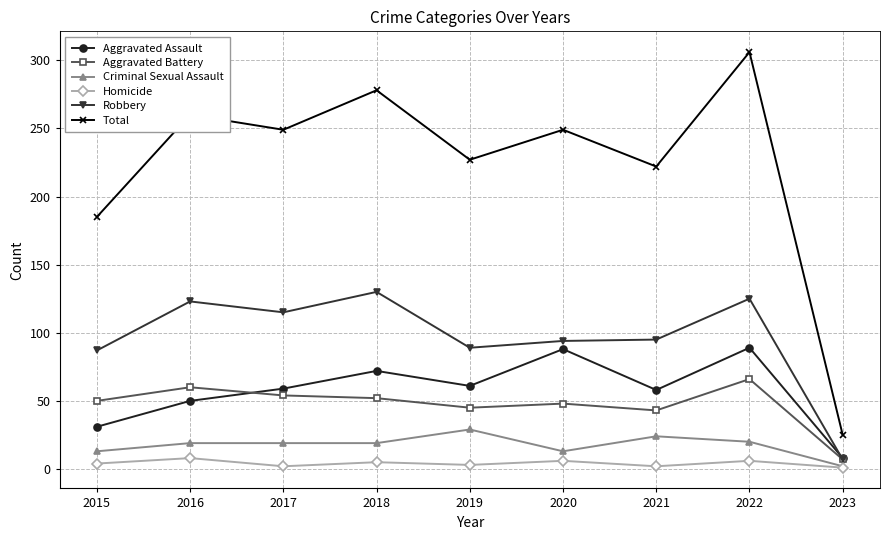

True or false: Total and Aggravated Battery cross at least once.

False